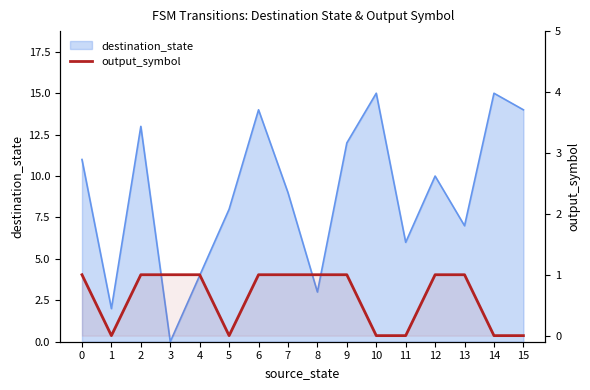

How many values are below 1?

6